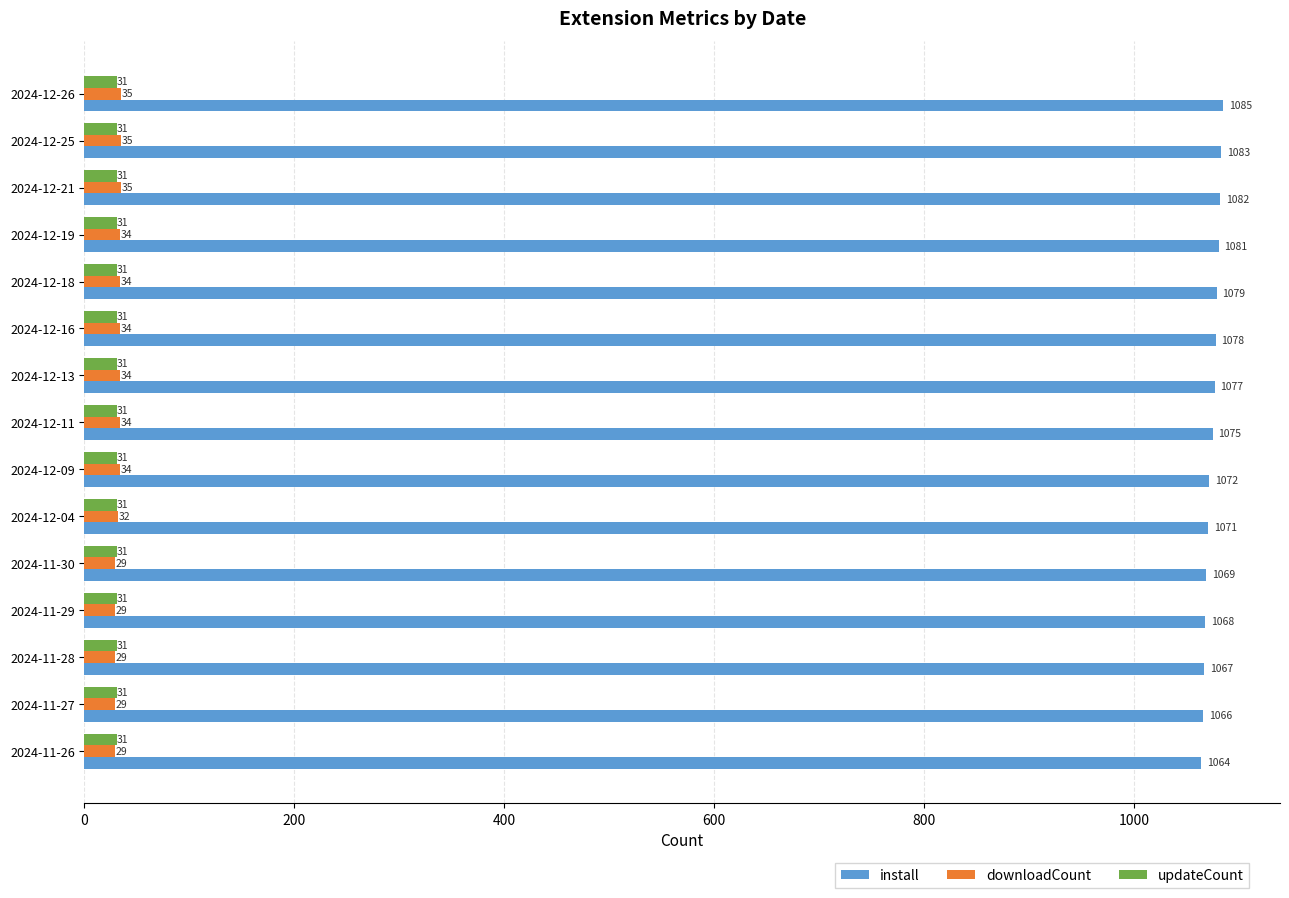

What is the difference between the highest and lowest values at 2024-12-13?

1046